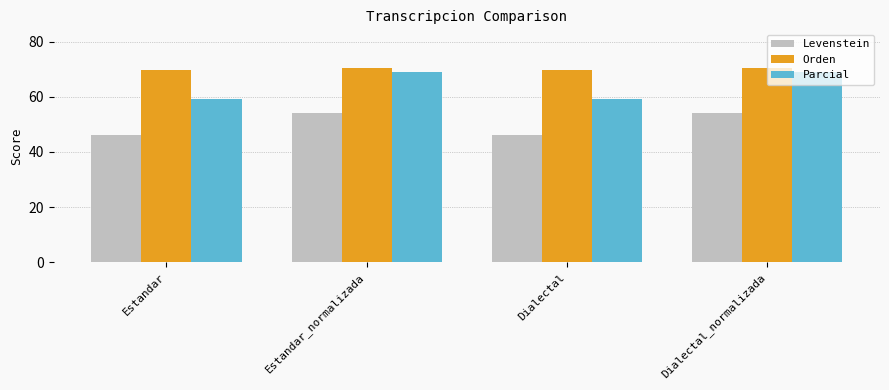

How many bars are there in total?

12